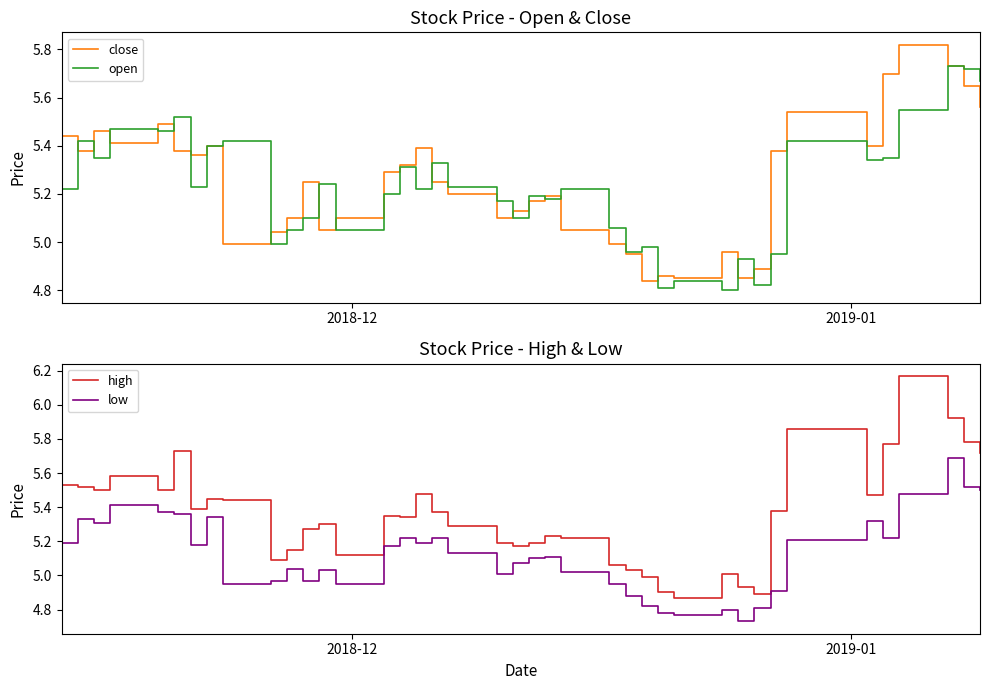

True or false: high and open intersect in this chart.

False